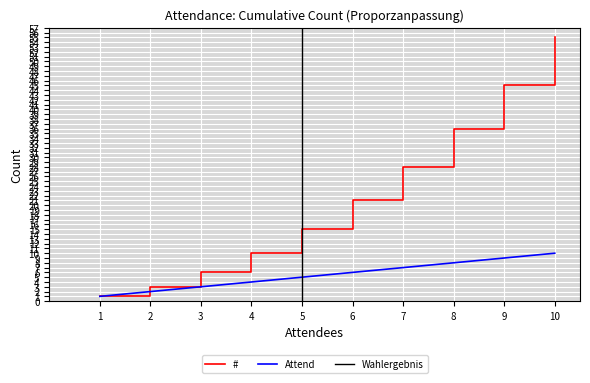

What is the difference between the maximum and minimum values?

9